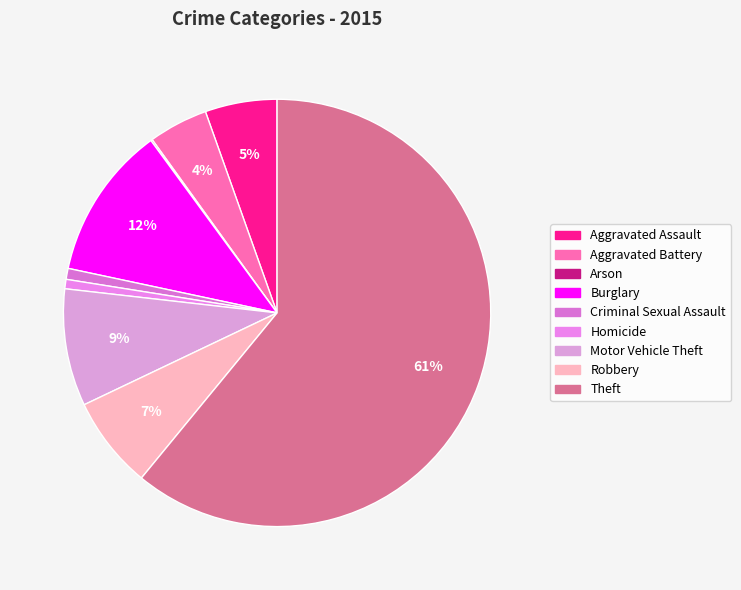

Does any single category account for the majority?

Yes